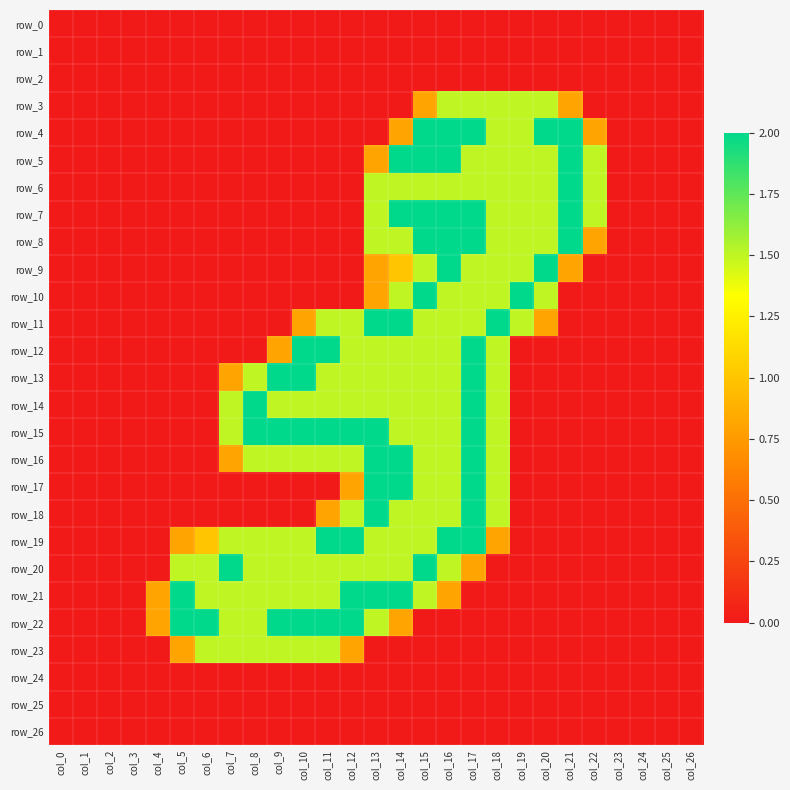

The value of row_6 at col_12 is 0.9. True or false?

False